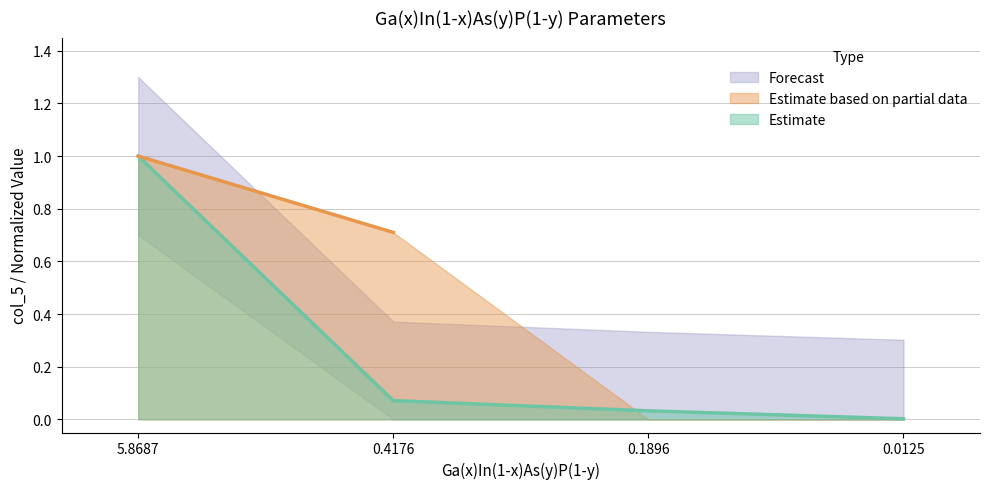

Which has a higher value, 5.8687 or 0.4176?

5.8687